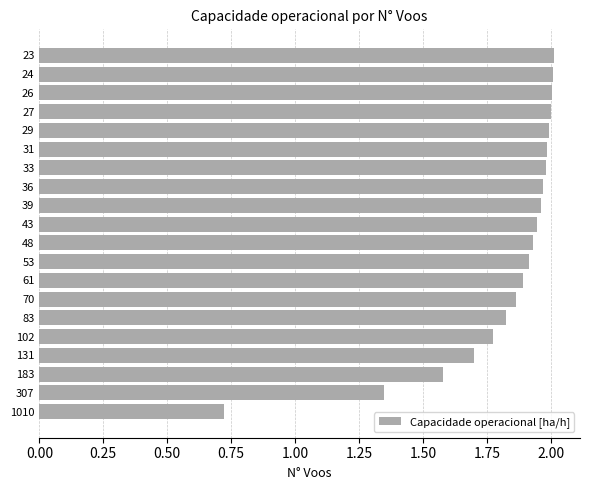

Are the bars grouped side by side (vs. stacked)?

No